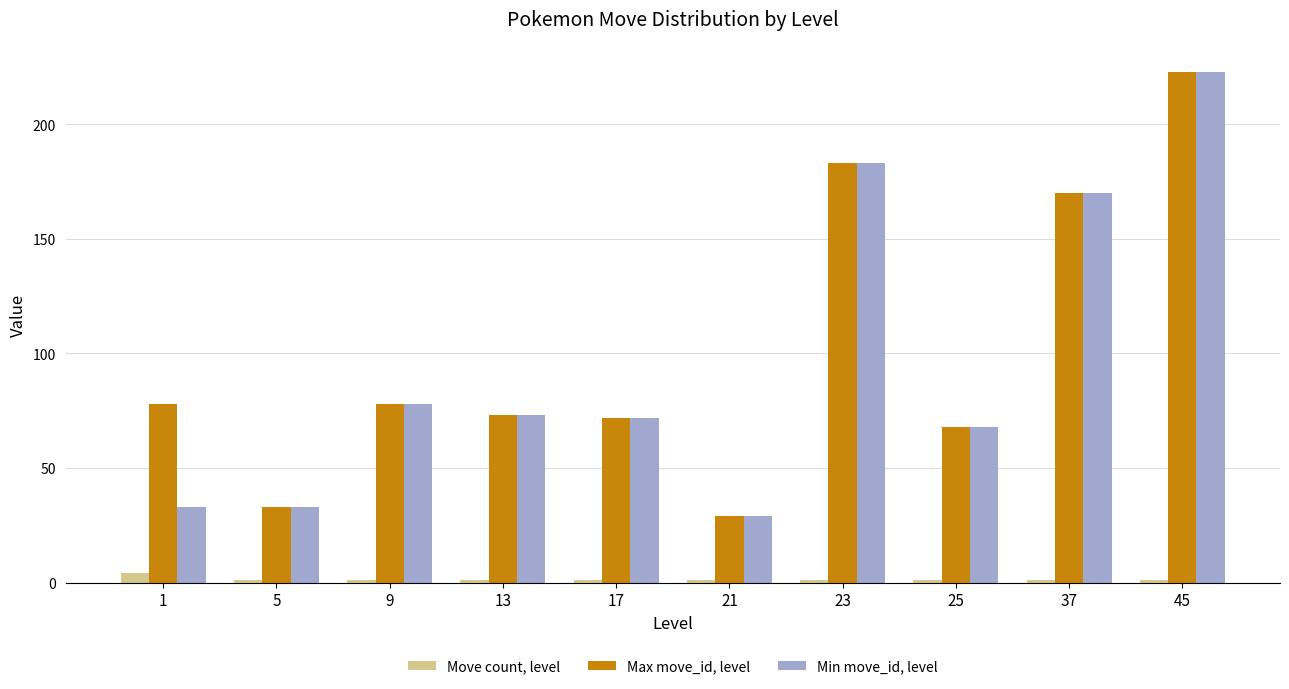

The Move count, level series shows 1 at 45. True or false?

True